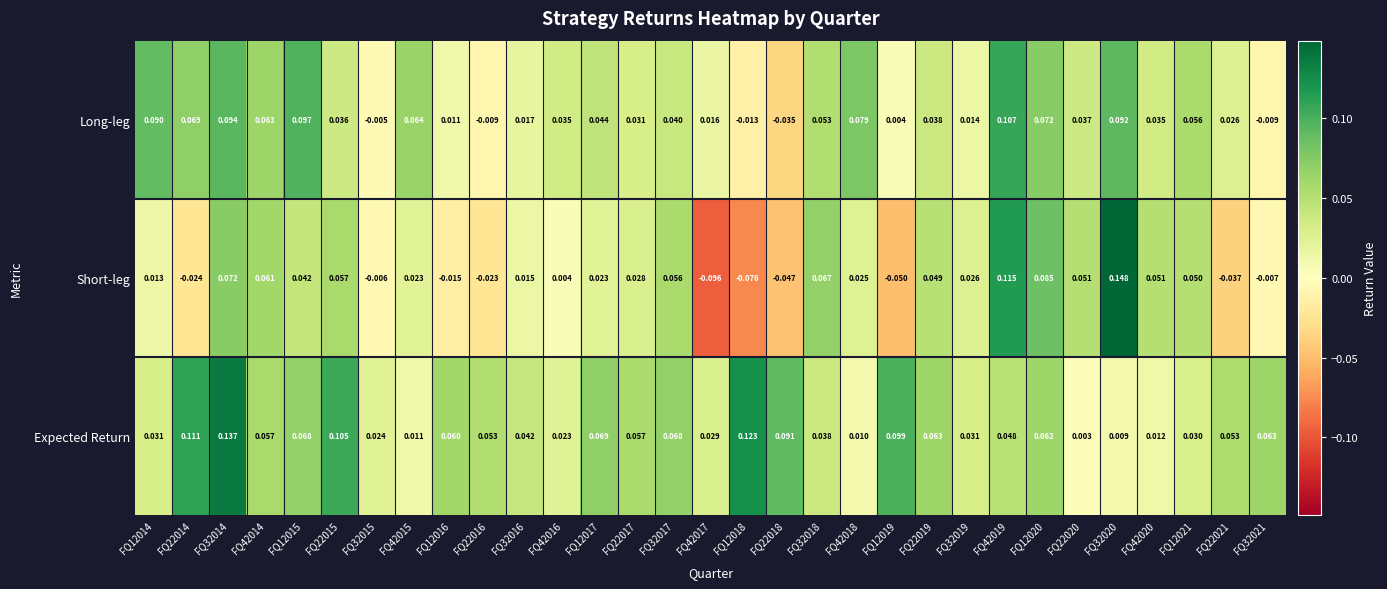

Rank the series at FQ22020 from highest to lowest value.

Short-leg, Long-leg, Expected Return